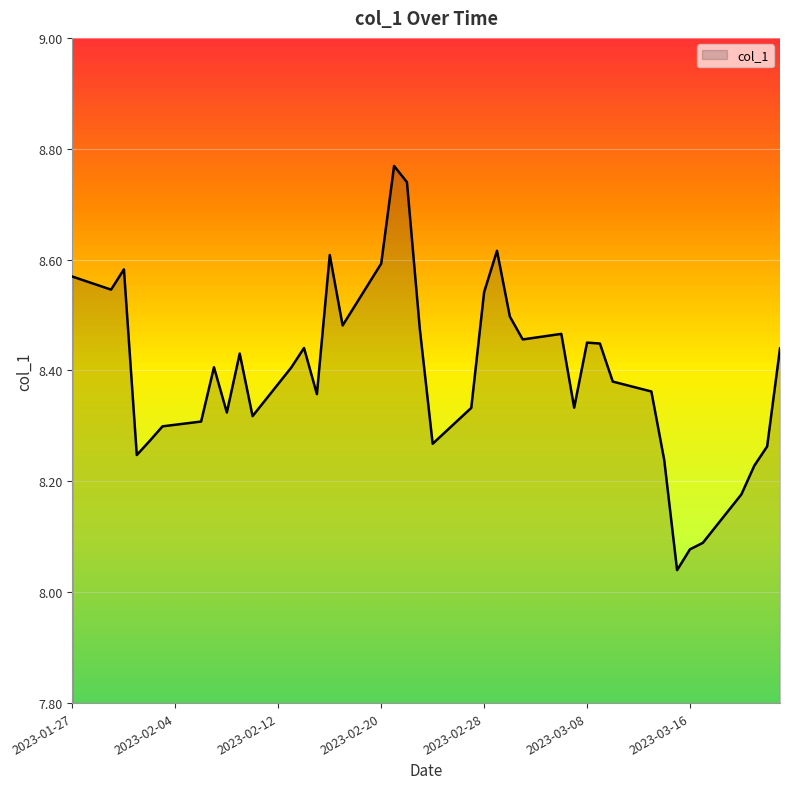

What is the difference between the second highest and minimum values?

0.7